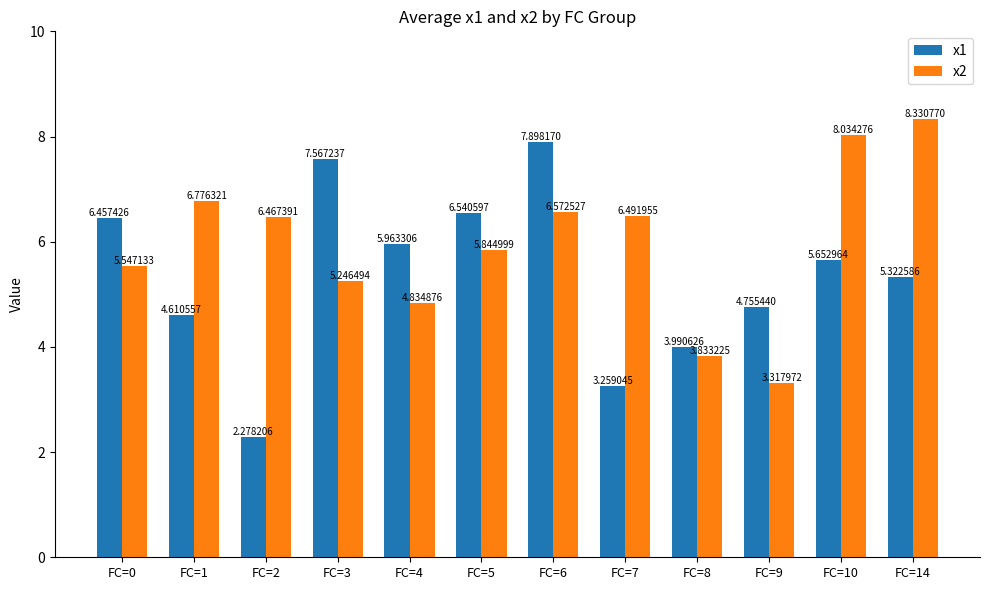

Which label corresponds to the largest value in the chart?

FC=14